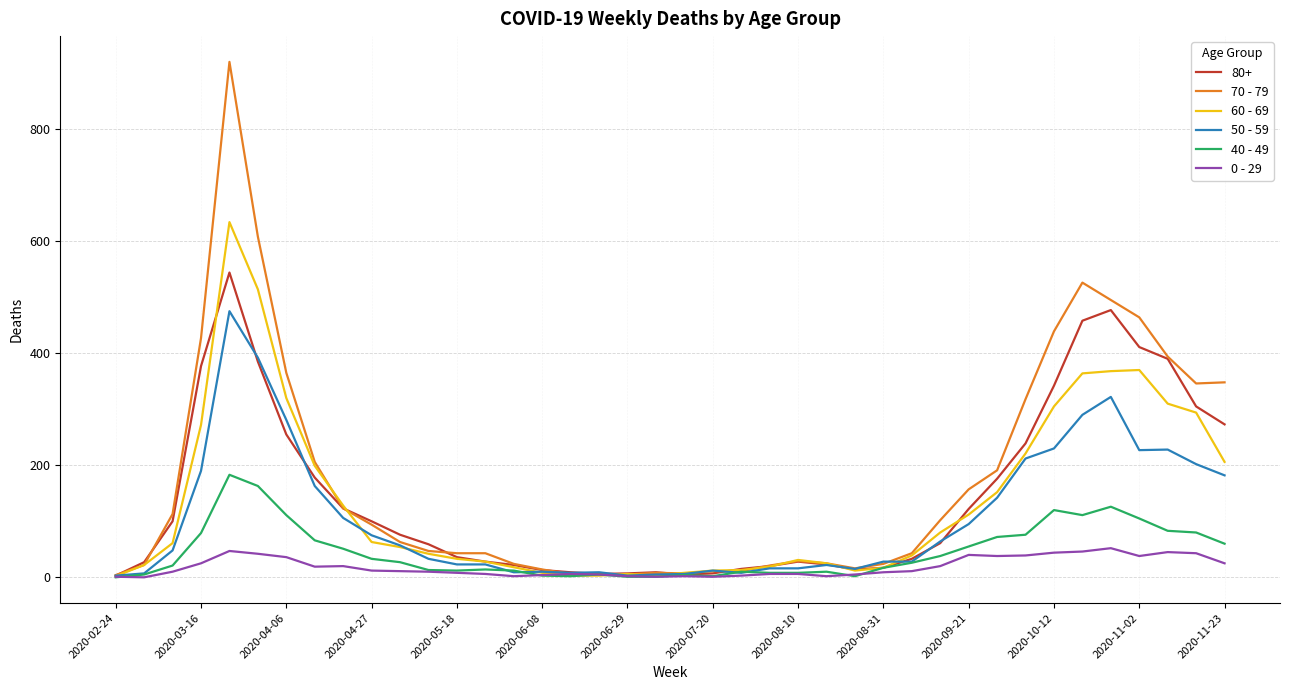

Which series has the largest range (max minus min)?

70 - 79